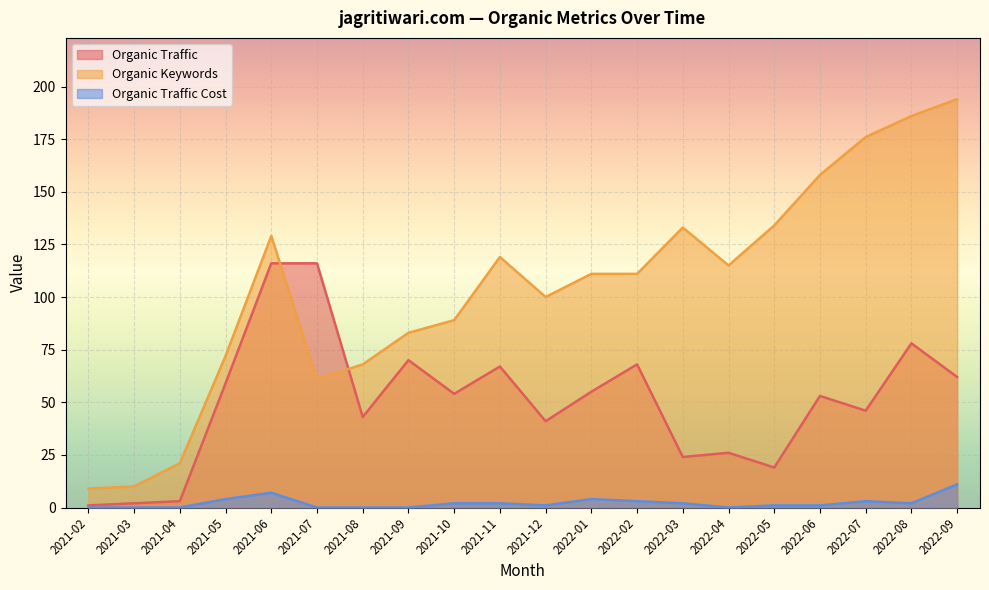

What are all the series names shown in the legend?

Organic Traffic, Organic Keywords, Organic Traffic Cost